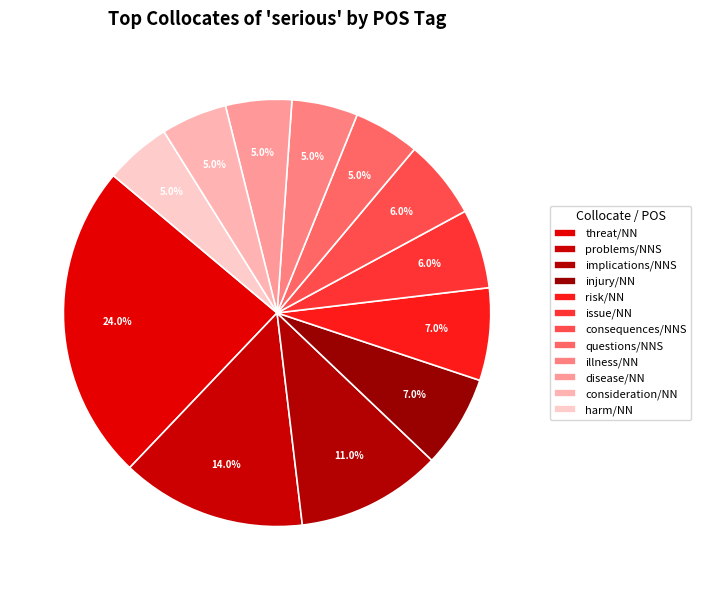

Count the number of slices in the pie.

12